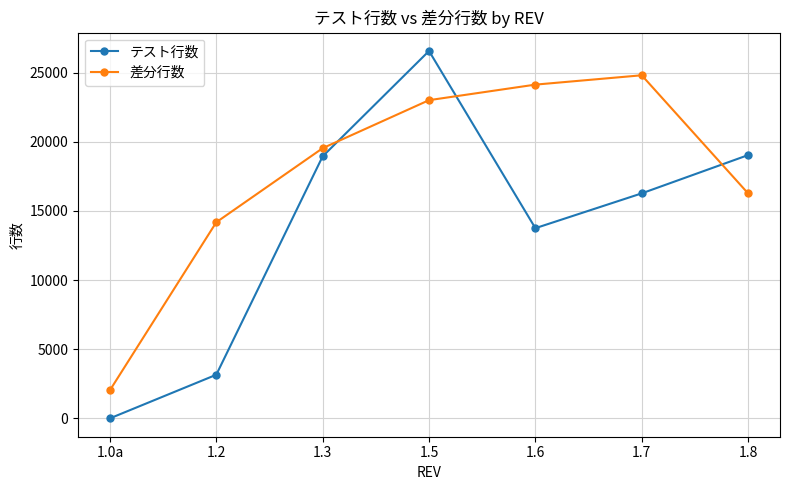

The value of 差分行数 at 1.3 is 19537. True or false?

True